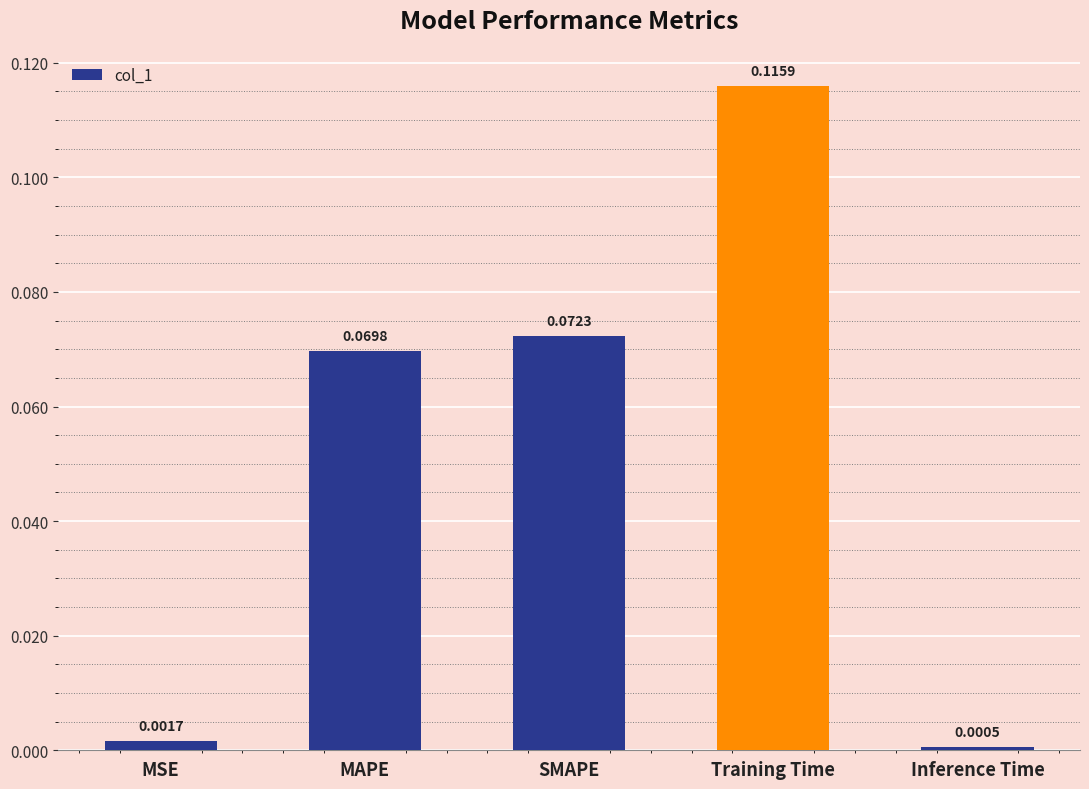

What is the change in value from Training Time to Inference Time?

-0.1